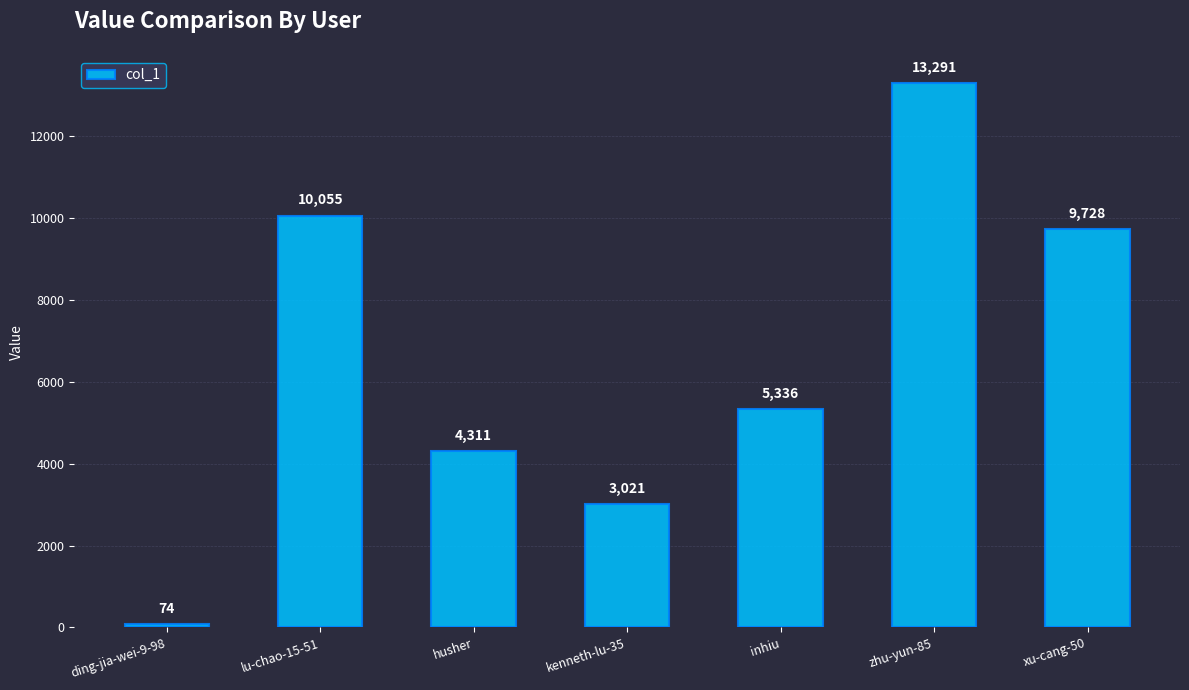

What is the ratio of the value at kenneth-lu-35 to the value at ding-jia-wei-9-98?

40.8